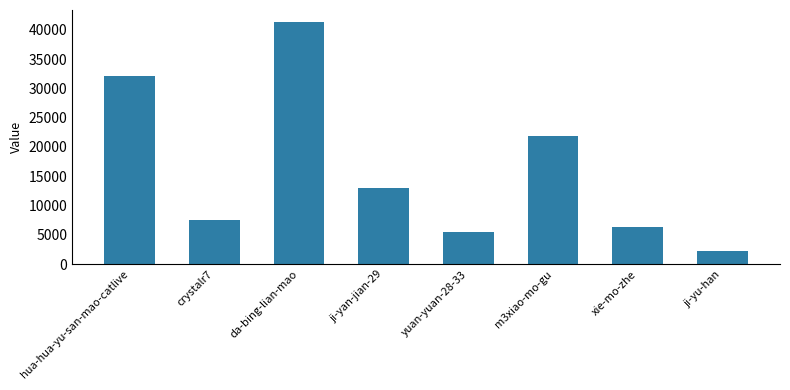

What is the difference between the values at ji-yu-han and ji-yan-jian-29?

10723